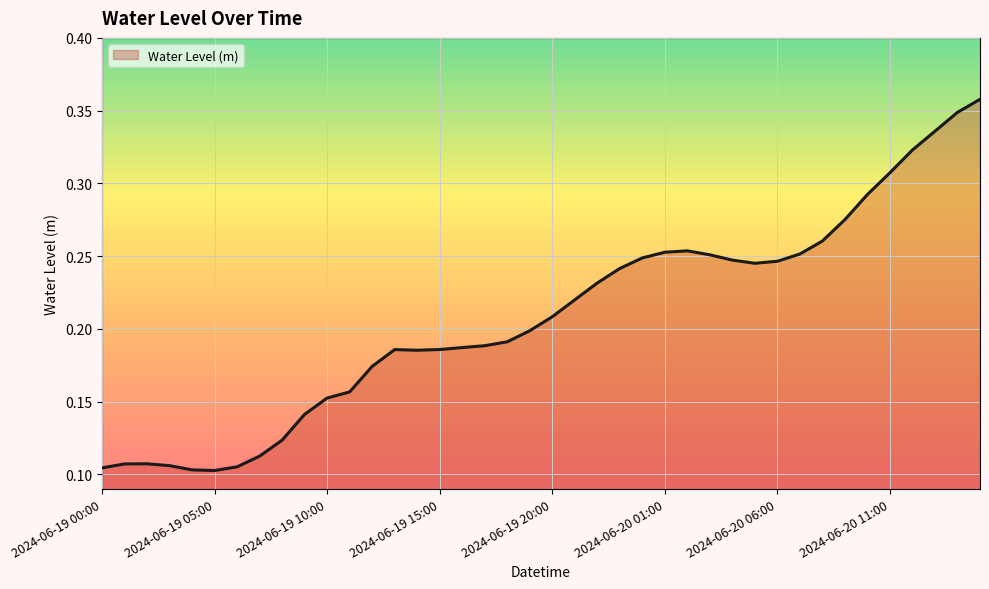

What is the smallest value displayed?

0.1